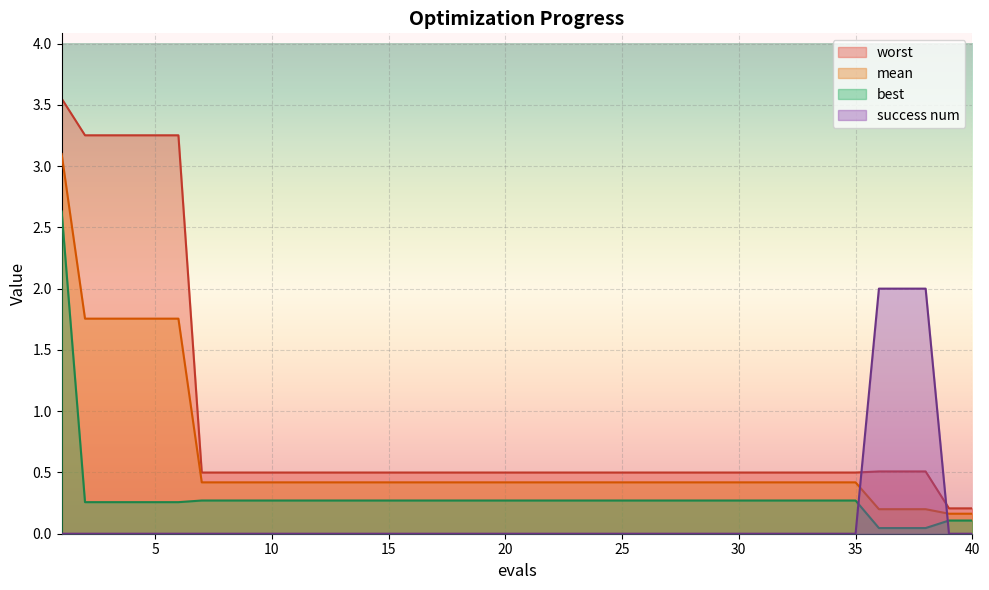

Where do best and success num first cross each other?

35 and 36